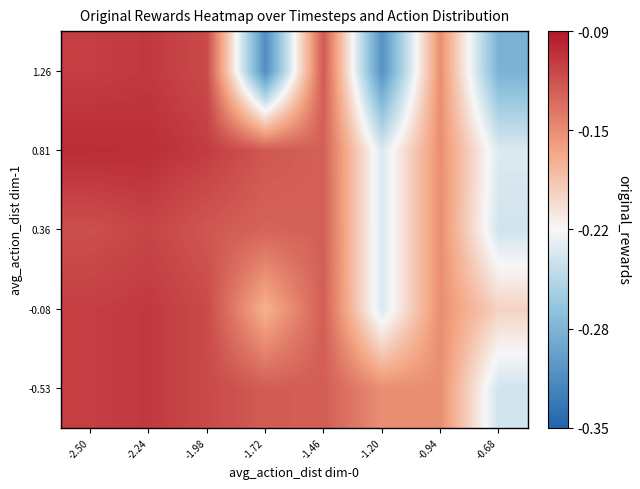

Which has a higher value, -1.46 or -2.50?

-2.50